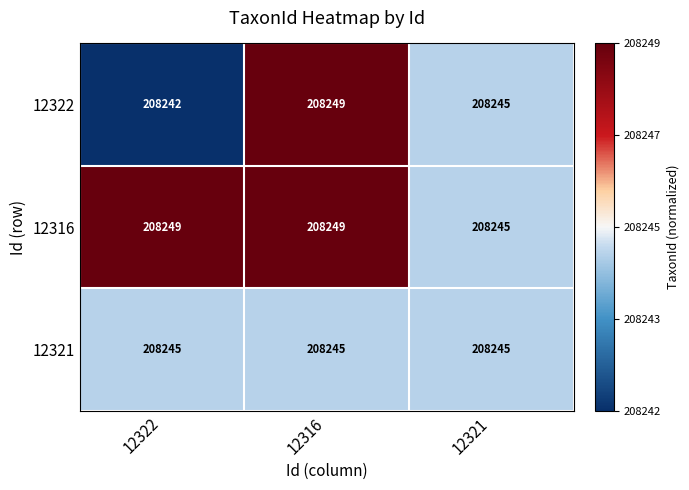

Reading left to right, list all the values displayed in this chart.

12322: 12322=208242	12316=208249	12321=208245
12316: 12322=208249	12316=208249	12321=208245
12321: 12322=208245	12316=208245	12321=208245